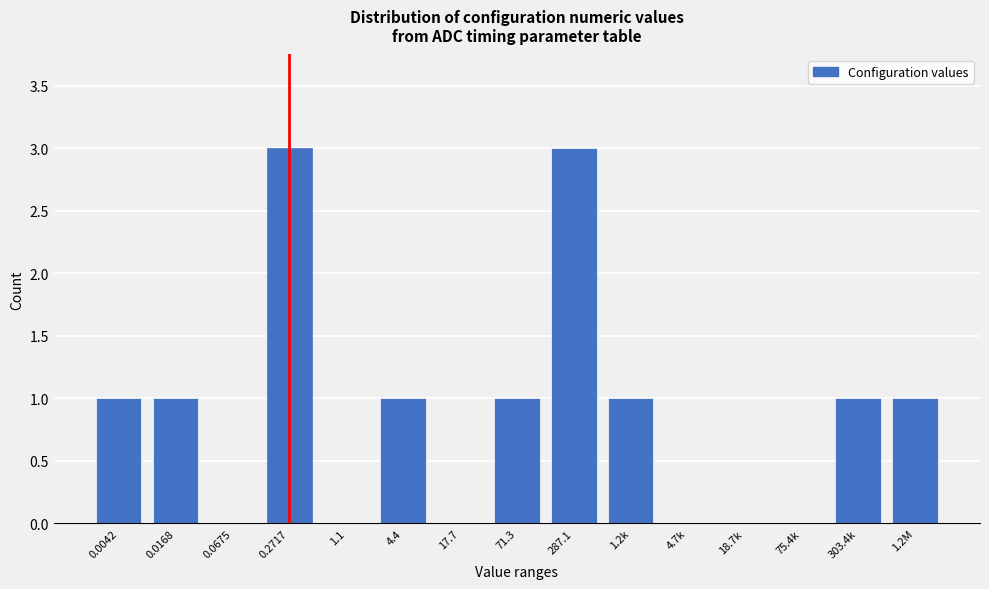

Reading right to left, extract all data points from this chart.

1.2M=1	303.4k=1	75.4k=0	18.7k=0	4.7k=0	1.2k=1	287.1=3	71.3=1	17.7=0	4.4=1	1.1=0	0.2717=3	0.0675=0	0.0168=1	0.0042=1